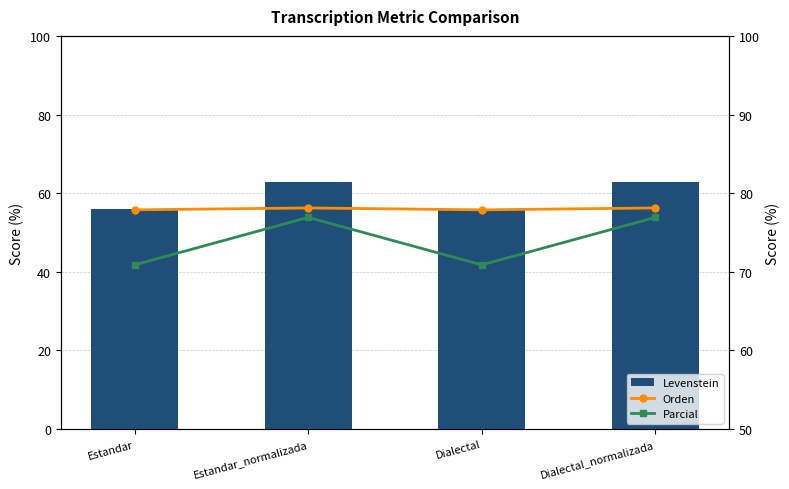

Which has a higher value, Estandar or Estandar_normalizada?

Estandar_normalizada